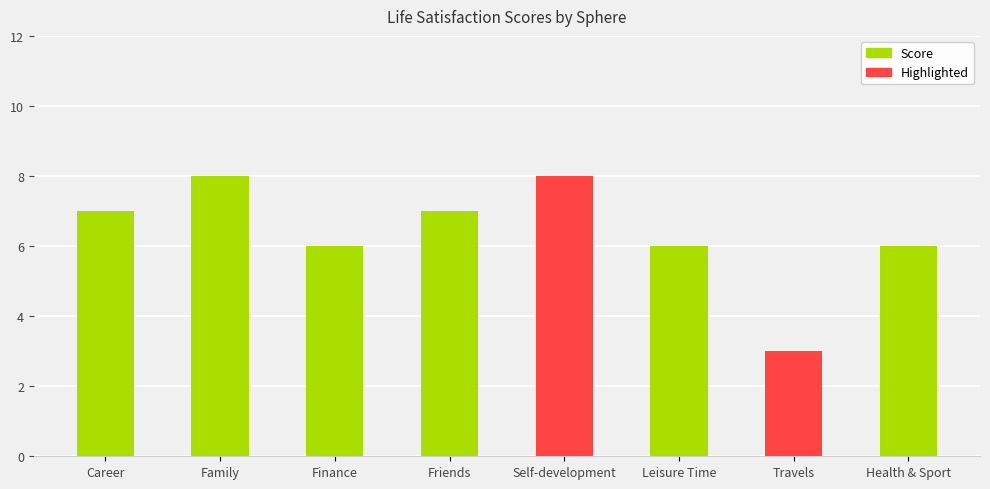

The value at Leisure Time is 6. True or false?

True